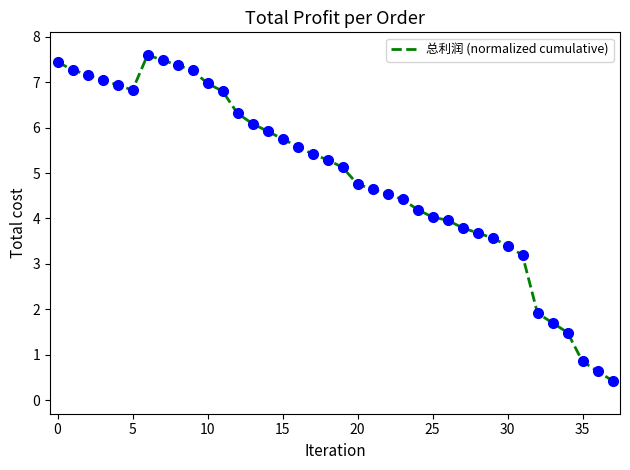

What is the difference between the maximum and minimum values?

7.2